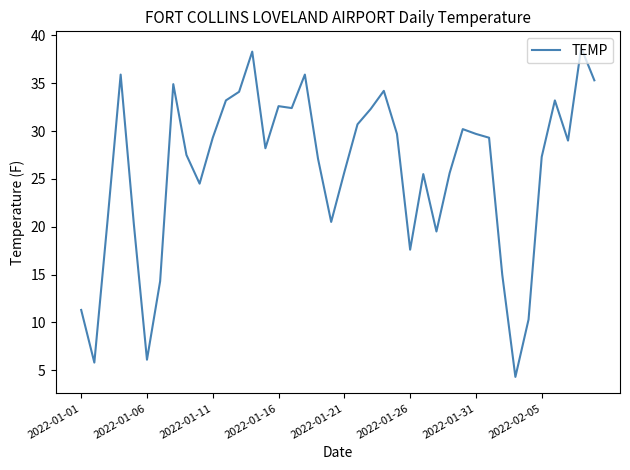

What is the difference between the maximum and minimum values?

34.4